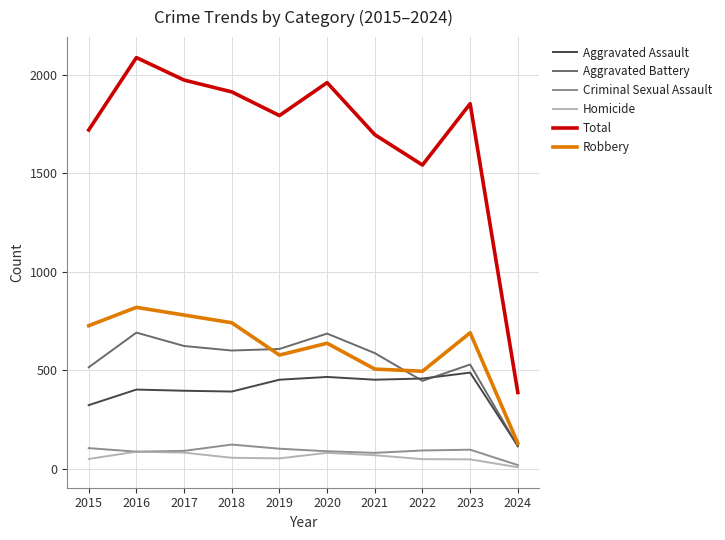

Which series has the widest spread of values?

Total